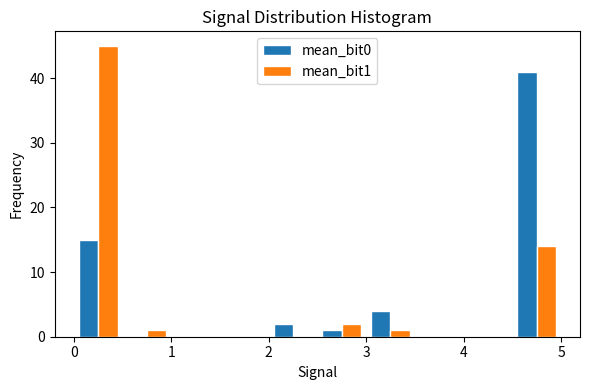

In the mean_bit1 series, which range on the x-axis has the tallest bar?

0.0 to 0.5